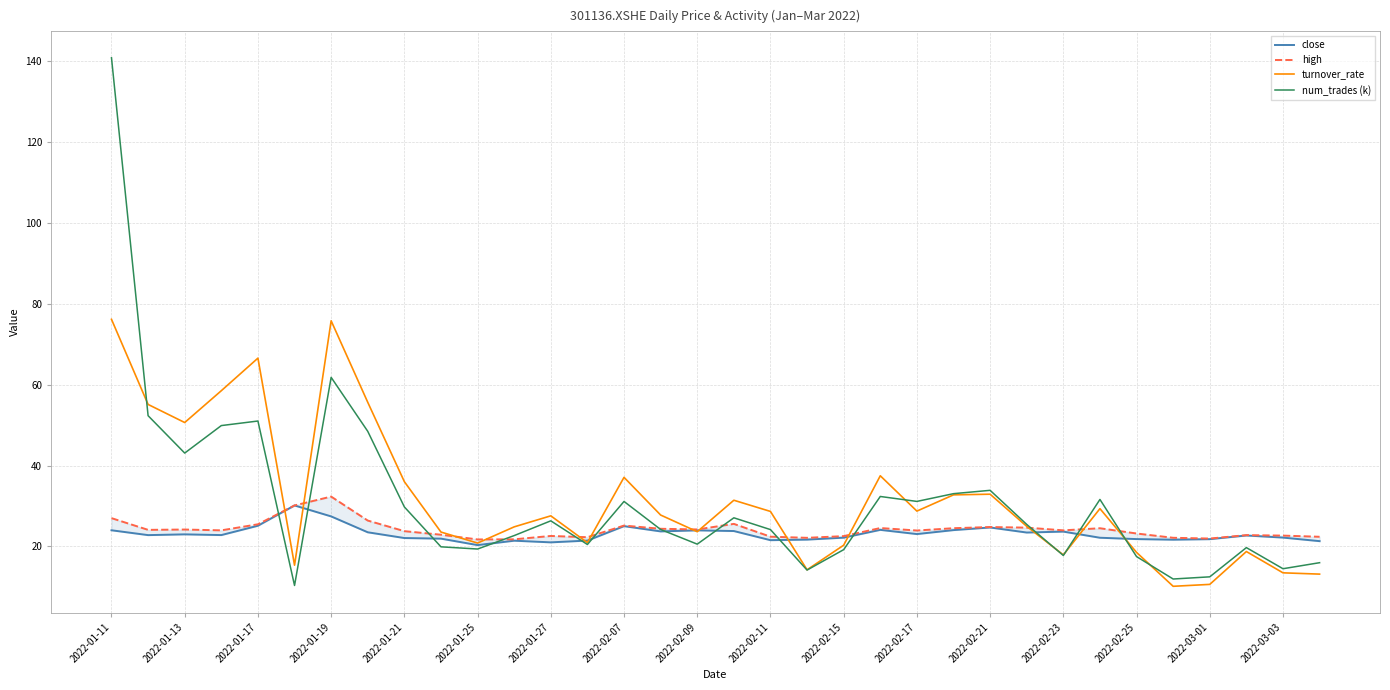

Which series has the largest total across all categories?

turnover_rate